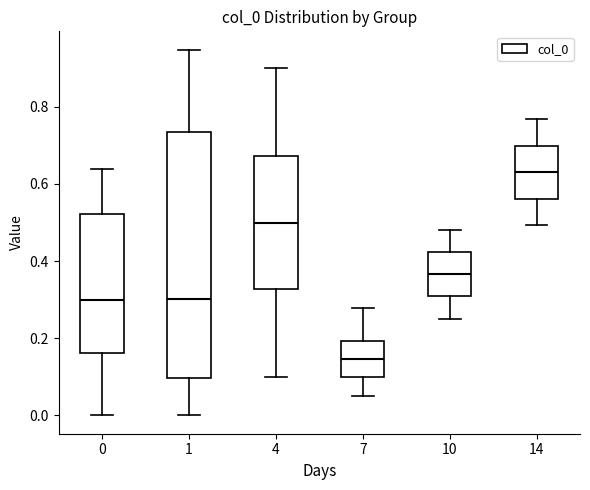

Where is the upper edge of the box at x = 7 on the y-axis? The values are not printed on the chart, so give them approximately, as read against the axis.

0.20